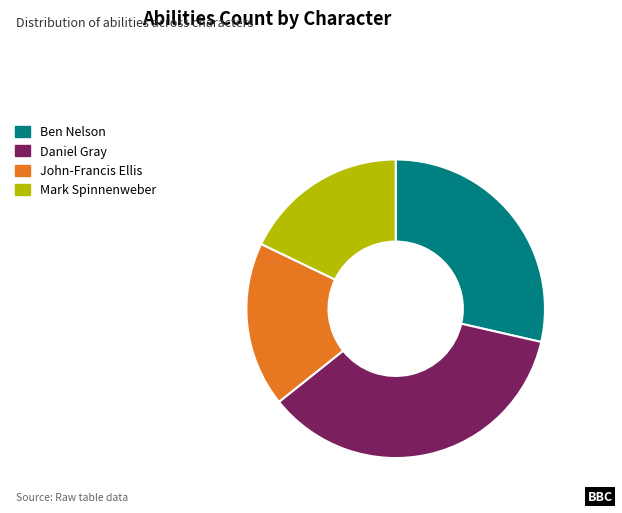

Is there a majority slice in this chart?

No